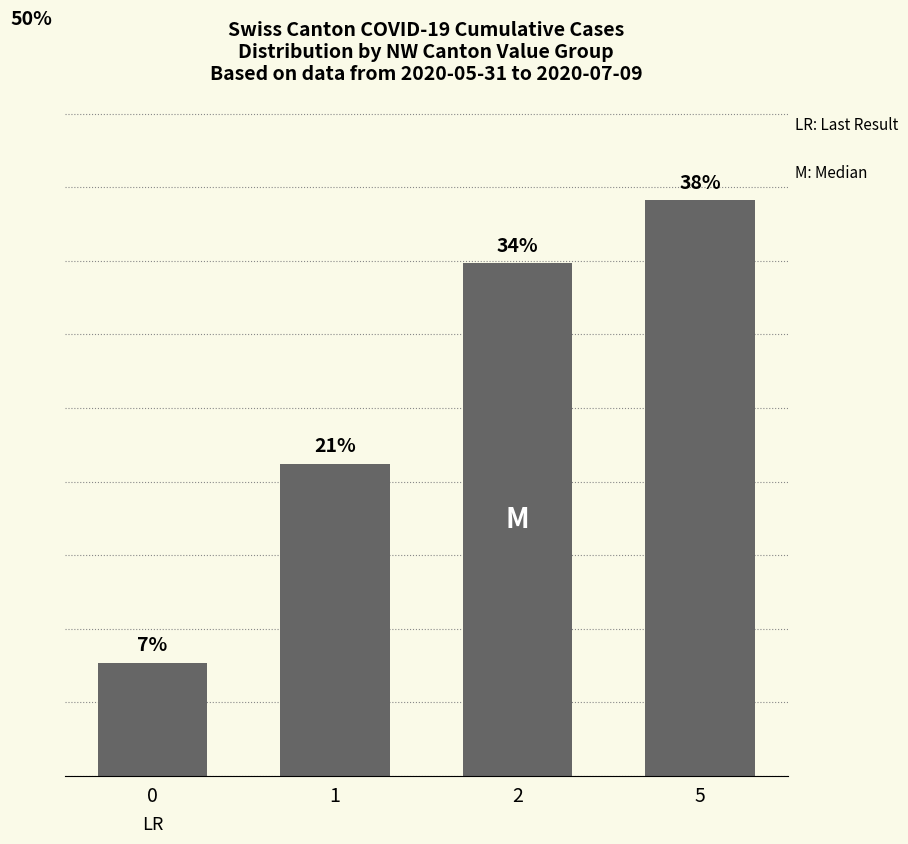

Reading left to right, extract all data points from this chart.

7.5	20.6	33.9	38.0